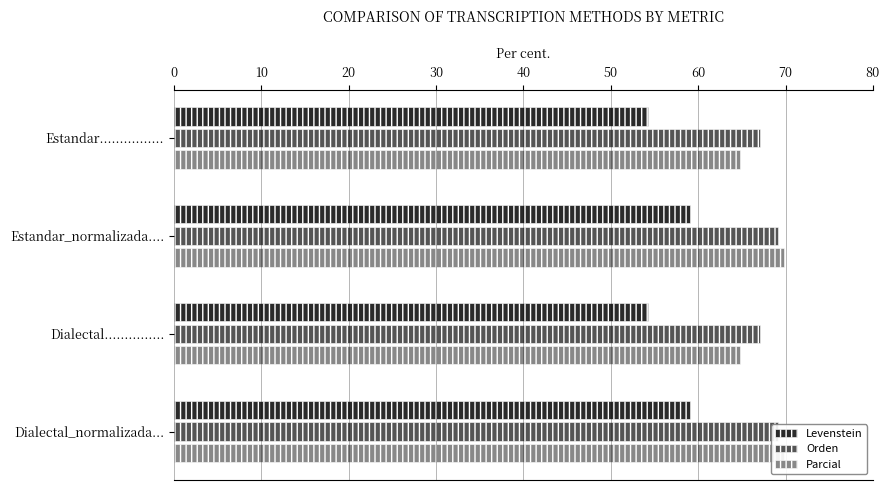

Reading left to right, what are all the values shown in this chart?

Levenstein: 54.3	59.1	54.3	59.1
Orden: 67.0	69.1	67.0	69.1
Parcial: 64.7	69.8	64.7	69.8